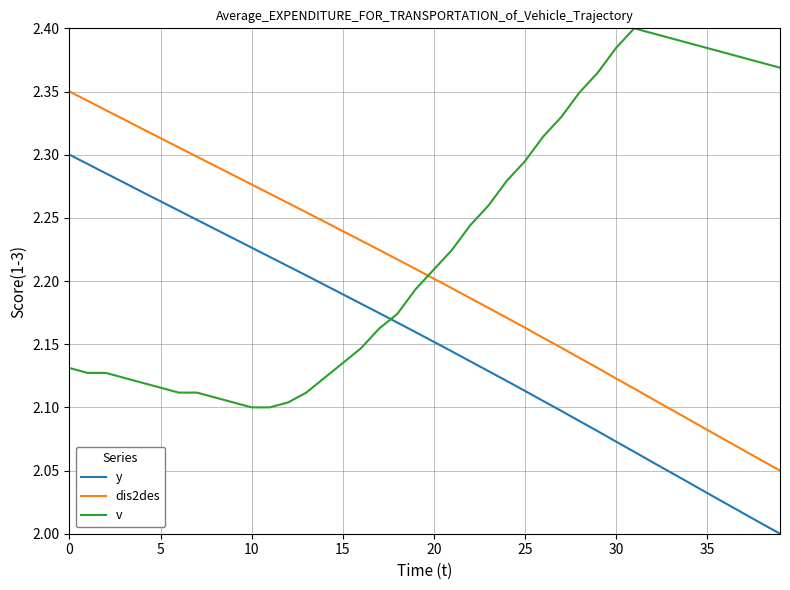

True or false: y and dis2des intersect in this chart.

False